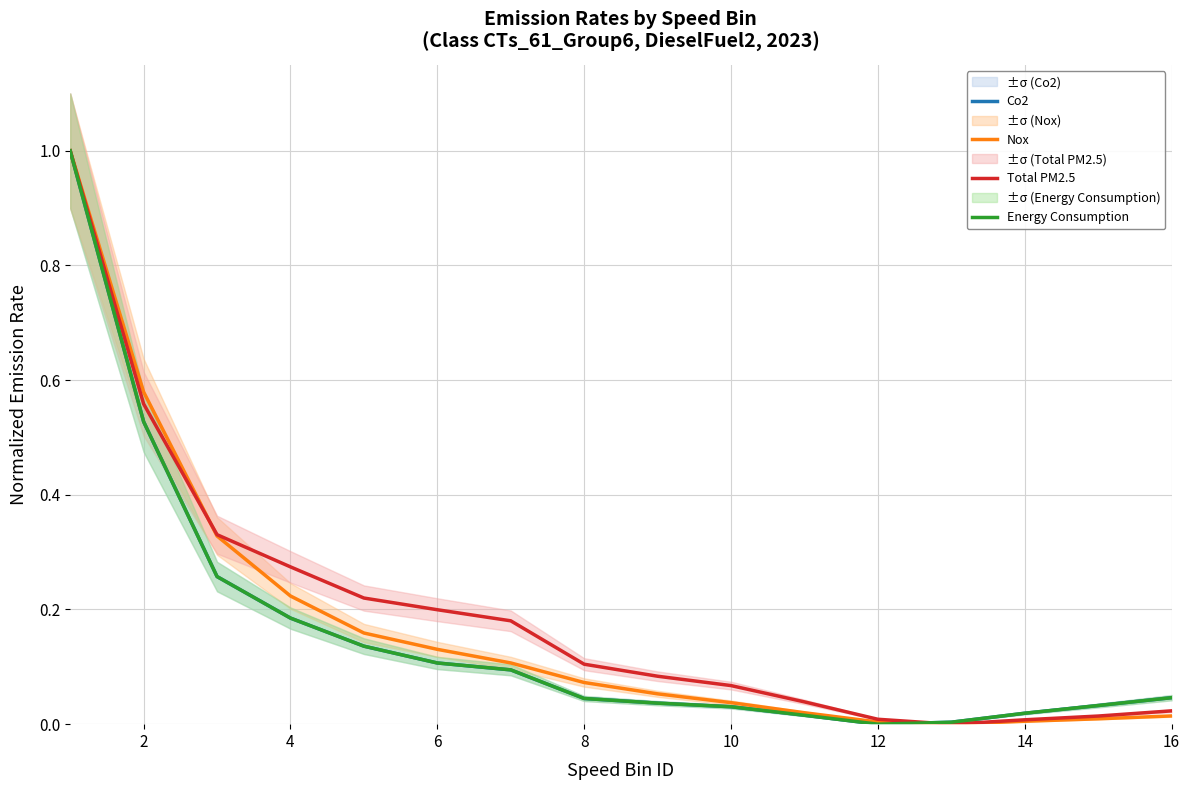

What is the sum of all Nox values?

2.7